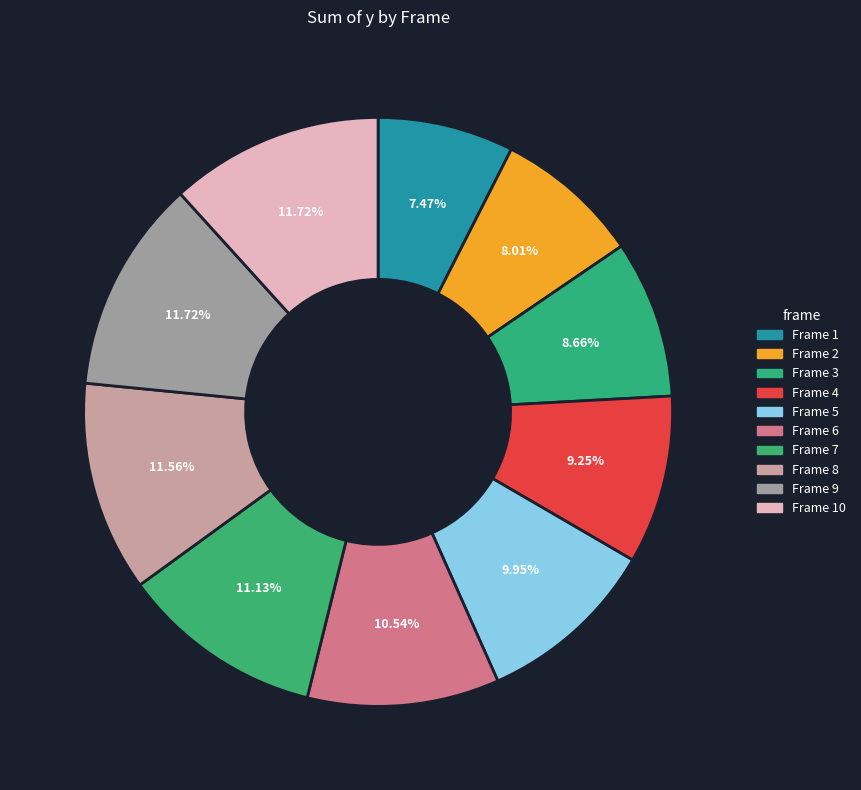

Rank the categories by value from lowest to highest.

Frame 1, Frame 2, Frame 3, Frame 4, Frame 5, Frame 6, Frame 7, Frame 8, Frame 9, Frame 10